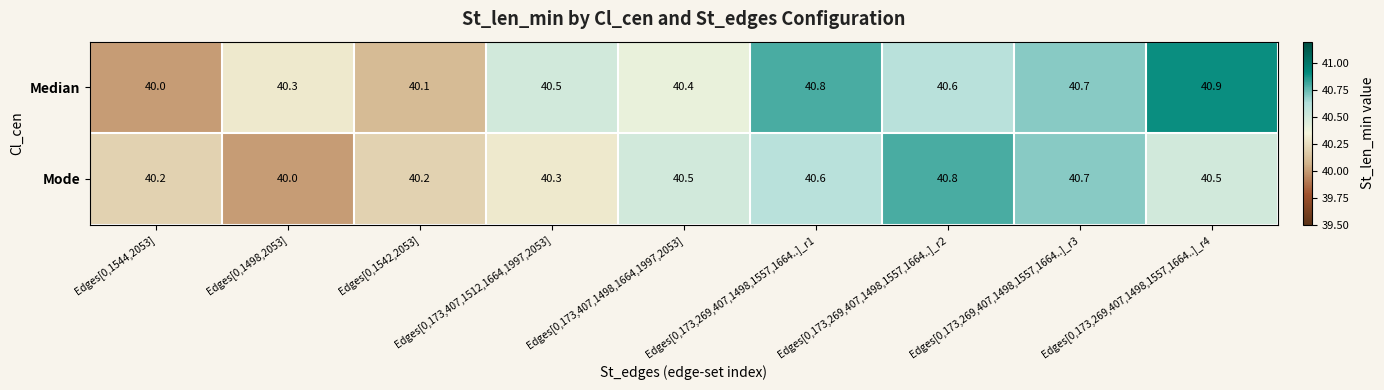

What is the approximate value of Median at Edges[0,173,407,1498,1664,1997,2053]?

40.4